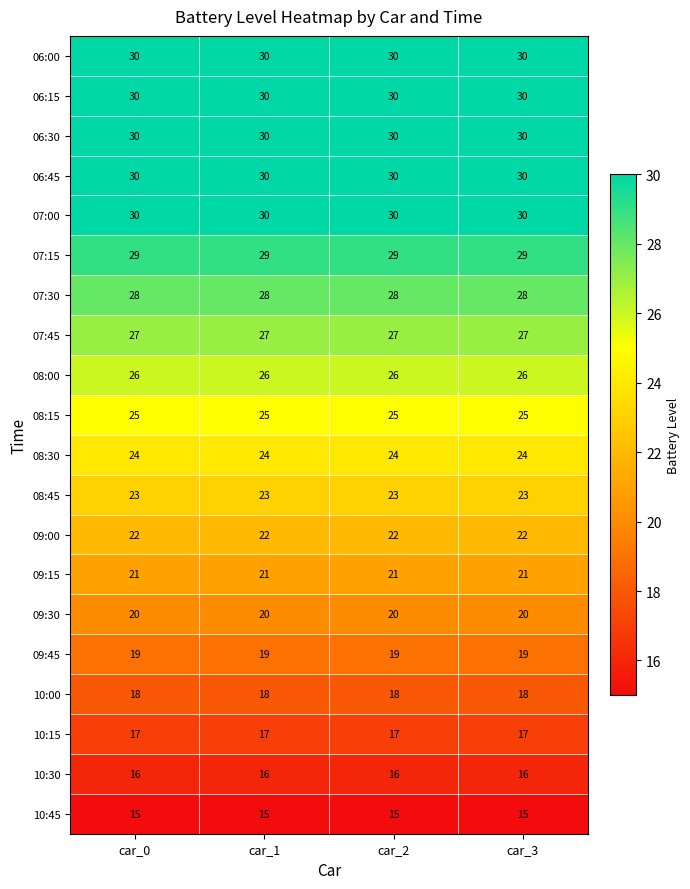

At how many categories does at least one series exceed 23?

4